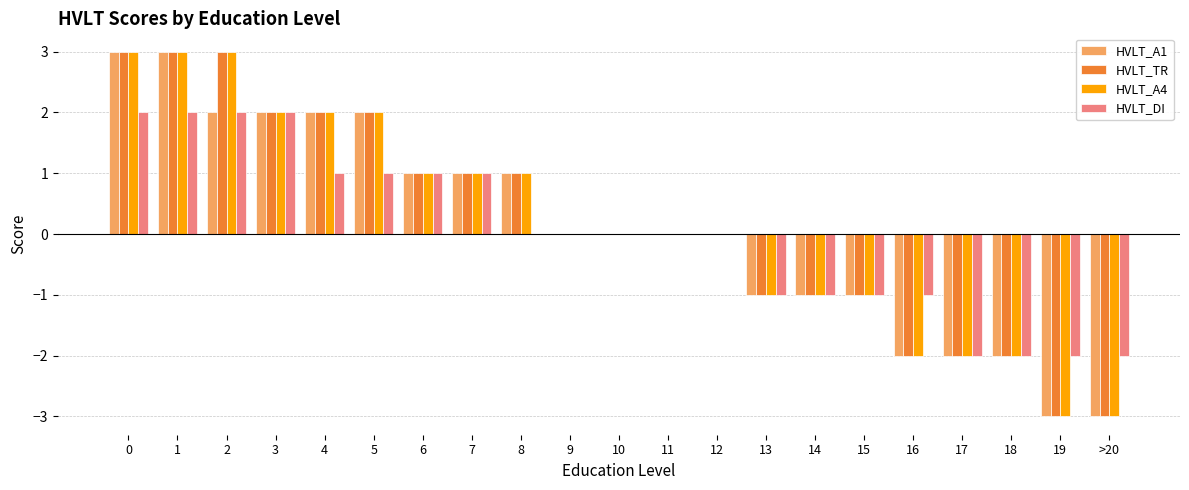

How many distinct data groups are displayed?

4